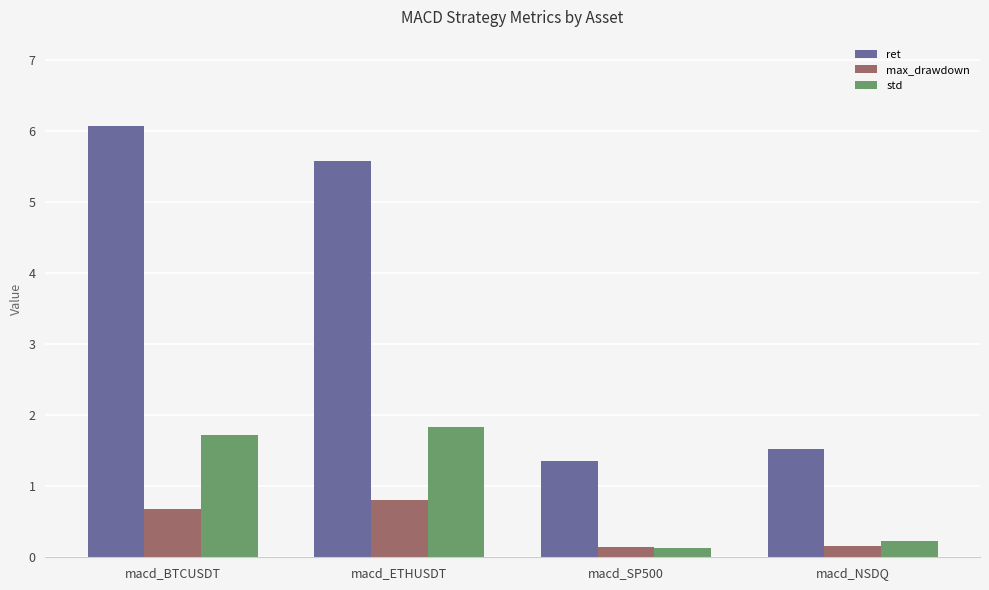

How many bars are there in each group?

3